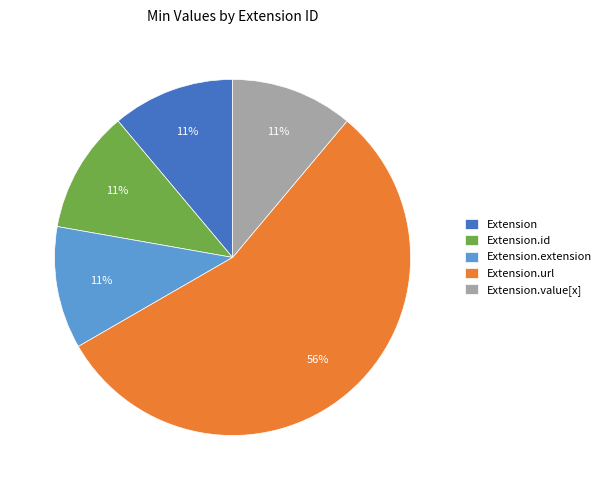

What is the largest slice in the pie chart?

Extension.url